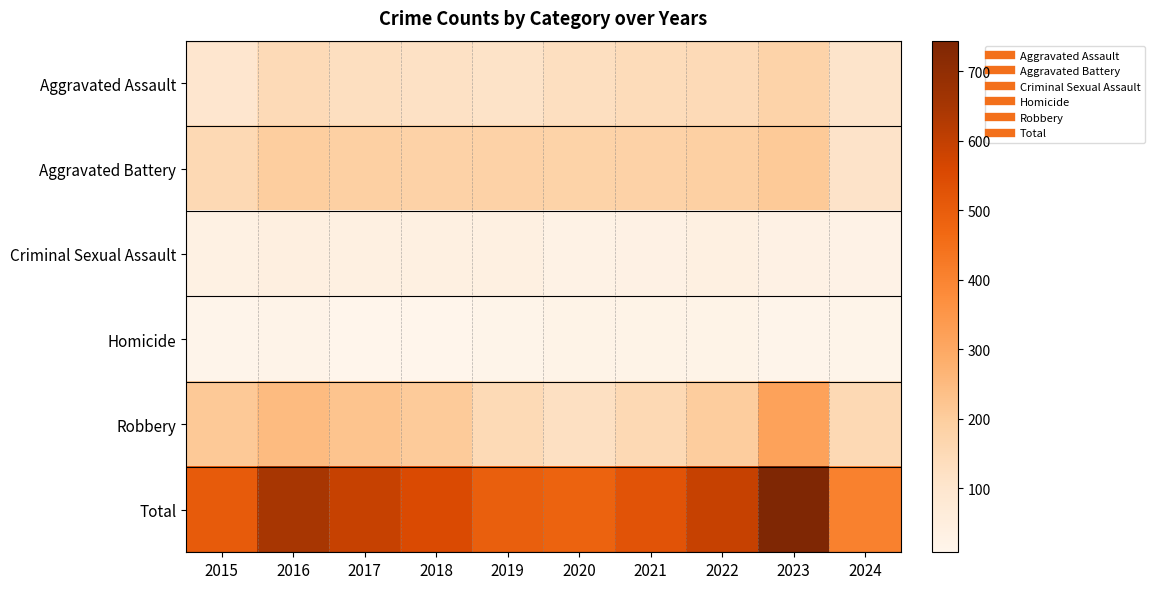

Reading left to right, transcribe all the data shown in this chart.

Aggravated Assault: 2015=95	2016=146	2017=131	2018=119	2019=113	2020=131	2021=142	2022=146	2023=177	2024=106
Aggravated Battery: 2015=154	2016=196	2017=191	2018=183	2019=182	2020=180	2021=182	2022=190	2023=209	2024=109
Criminal Sexual Assault: 2015=31	2016=41	2017=39	2018=38	2019=37	2020=28	2021=30	2022=39	2023=29	2024=24
Homicide: 2015=13	2016=18	2017=8	2018=8	2019=14	2020=22	2021=20	2022=21	2023=12	2024=15
Robbery: 2015=212	2016=247	2017=224	2018=204	2019=150	2020=124	2021=153	2022=198	2023=317	2024=153
Total: 2015=505	2016=648	2017=593	2018=552	2019=496	2020=485	2021=527	2022=594	2023=744	2024=407